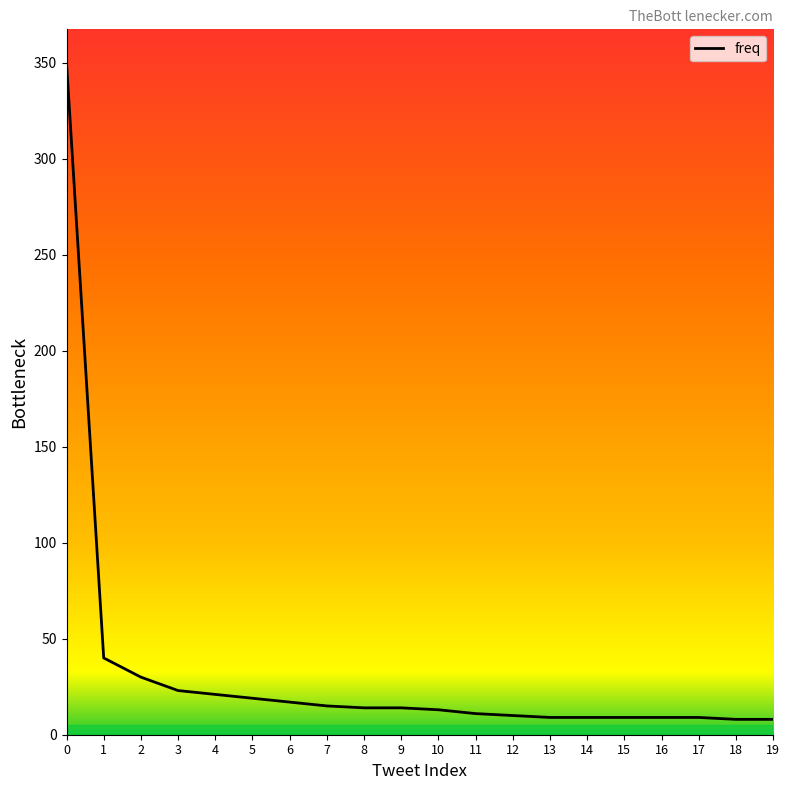

Is it true that the value at 13 is 9?

True